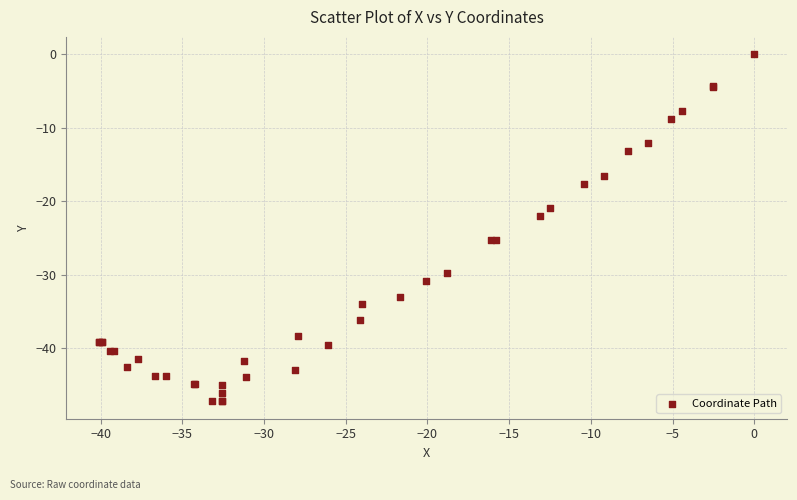

What Y value in the scatter plot is closest to -23?

-22.0